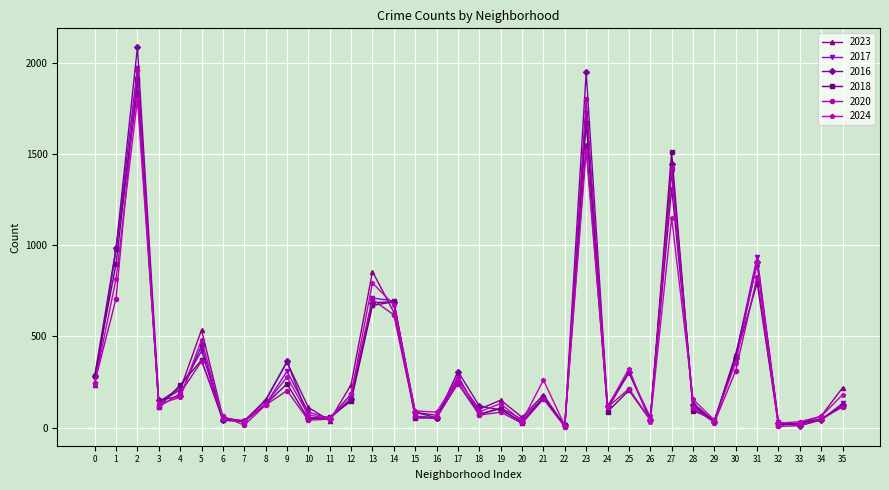

Which series has the widest spread of values?

2016